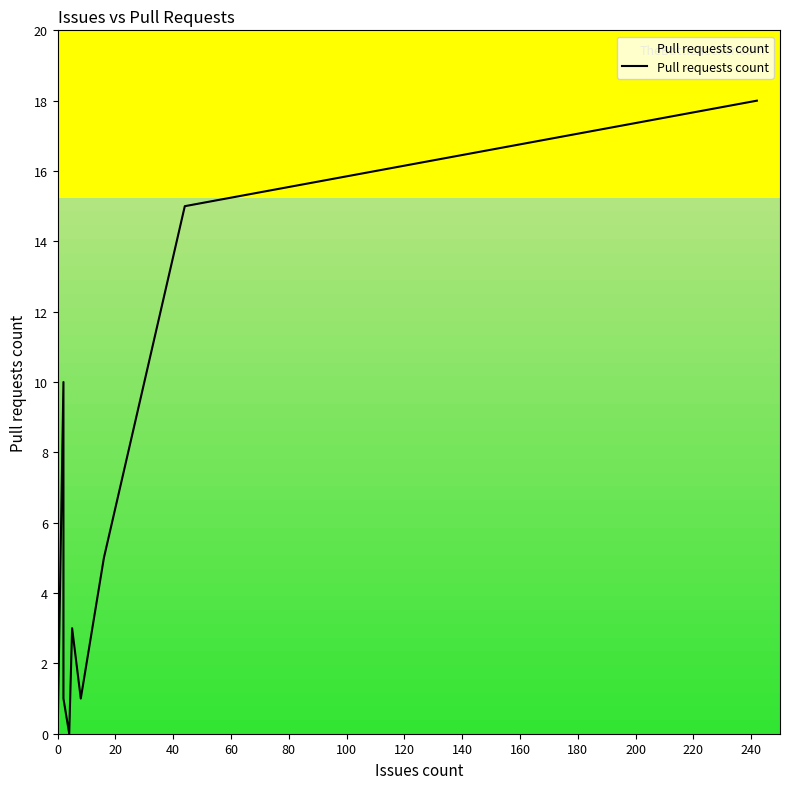

How many lines are shown in the chart?

1